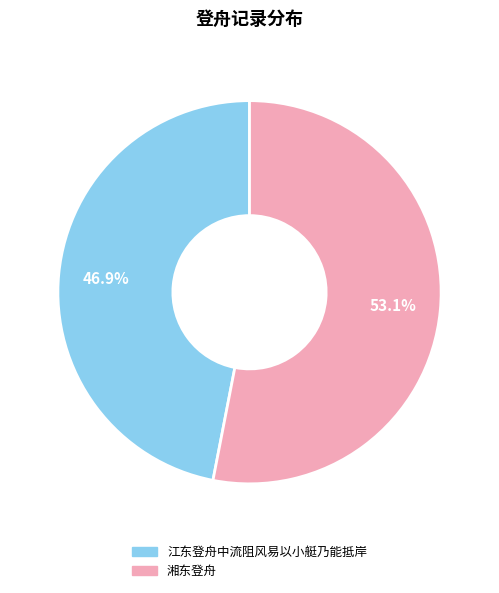

Does 江东登舟中流阻风易以小艇乃能抵岸 account for over 50% of the chart?

No